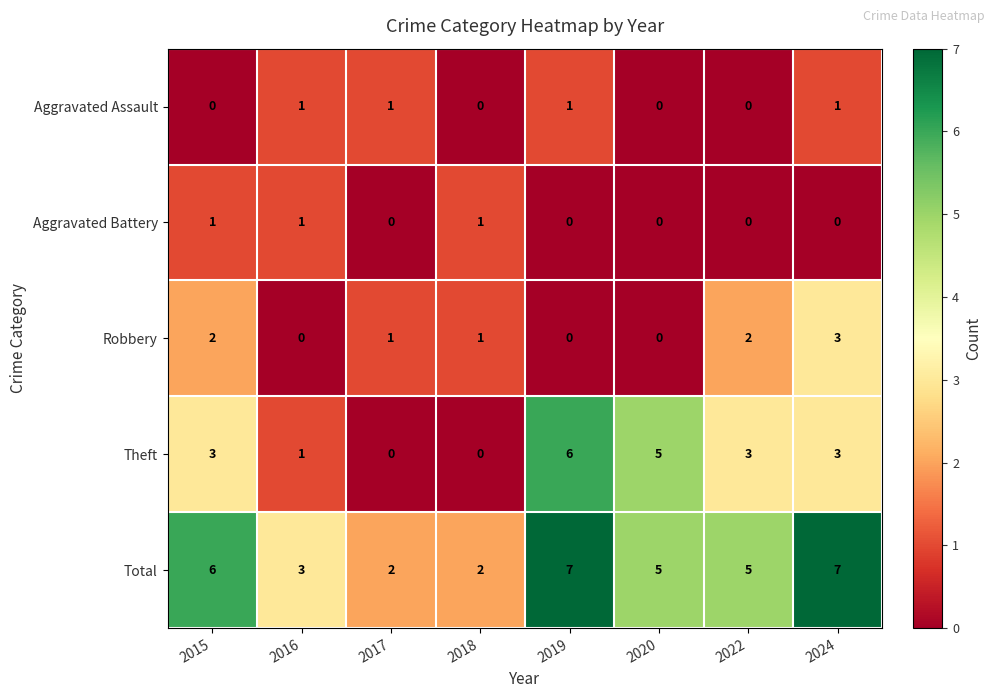

Between 2020 and 2024, which series saw the biggest shift?

Robbery